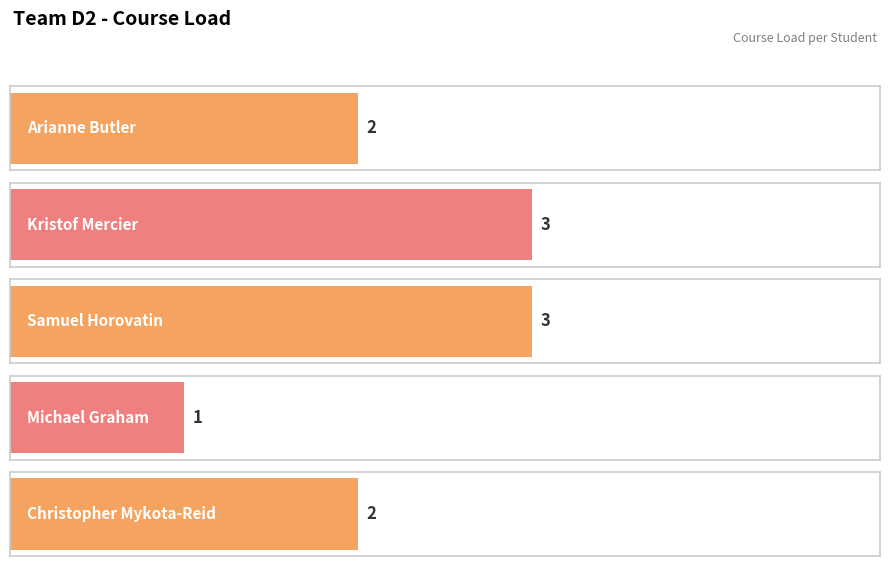

Which category has the lowest value across all series?

Michael Graham